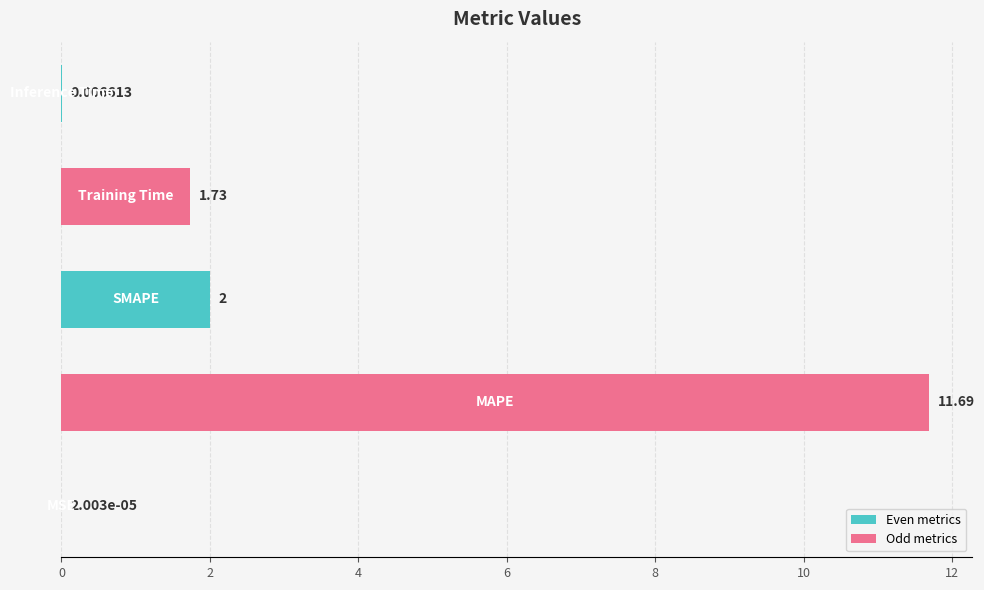

What is the sum of all values?

15.4